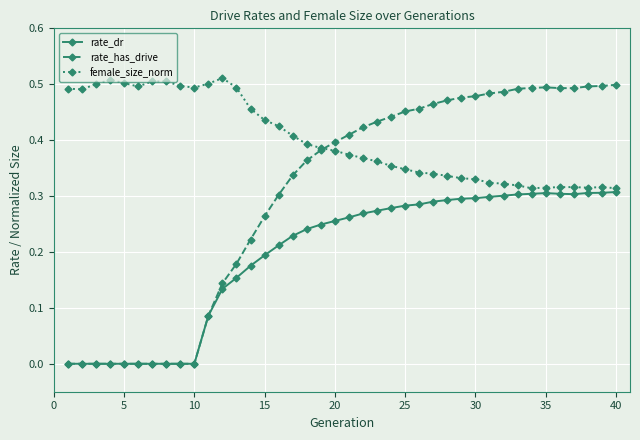

Which series has the largest total across all categories?

female_size_norm